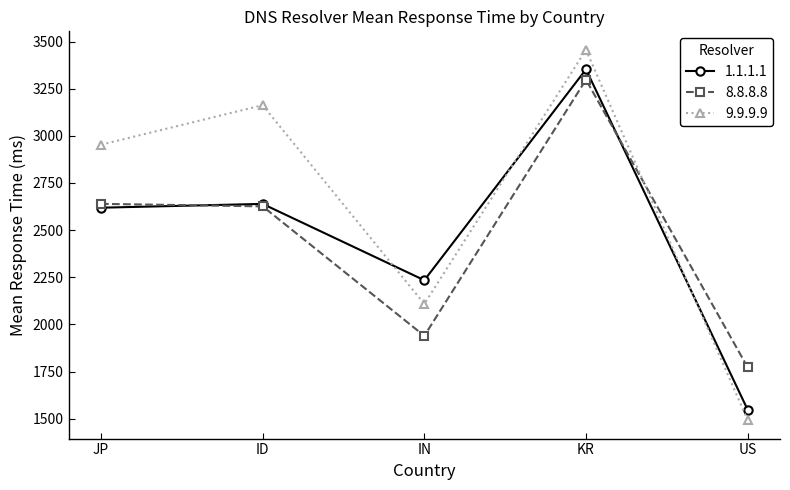

At how many categories does at least one series exceed 2355?

3